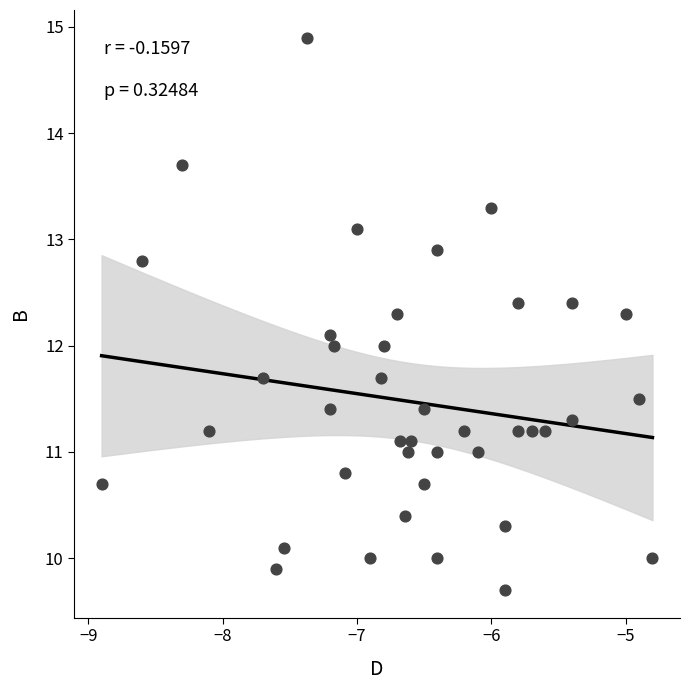

What is the range of X values (max minus min)?

4.1